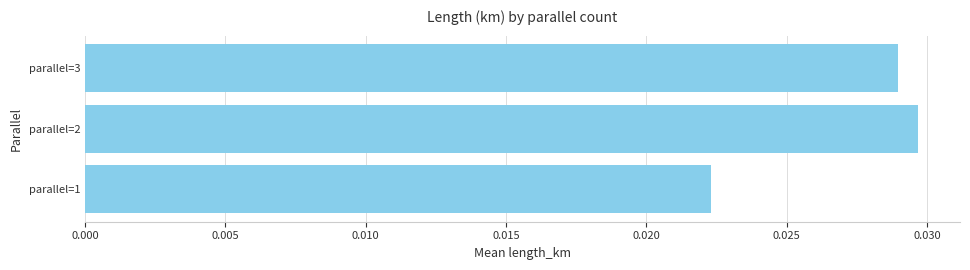

Rank the categories by value from highest to lowest.

parallel=2, parallel=3, parallel=1